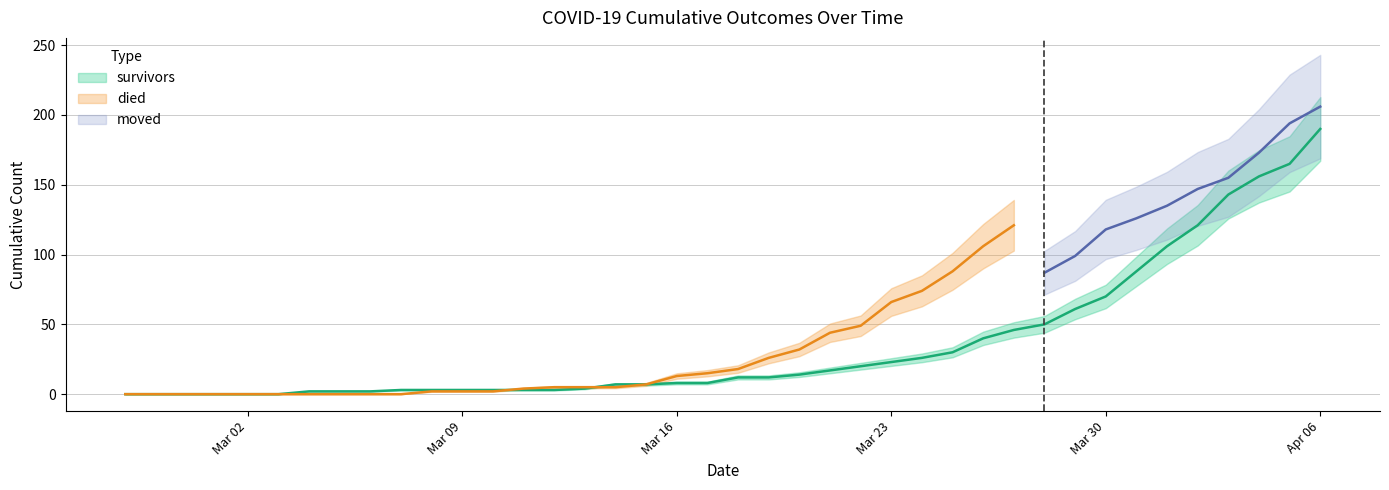

Rank the categories by survivors value from highest to lowest.

2020-04-06, 2020-04-05, 2020-04-04, 2020-04-03, 2020-04-02, 2020-04-01, 2020-03-31, 2020-03-30, 2020-03-29, 2020-03-28, 2020-03-27, 2020-03-26, 2020-03-25, 2020-03-24, 2020-03-23, 2020-03-22, 2020-03-21, 2020-03-20, 2020-03-18, 2020-03-19, 2020-03-16, 2020-03-17, 2020-03-14, 2020-03-15, 2020-03-13, 2020-03-07, 2020-03-08, 2020-03-09, 2020-03-10, 2020-03-11, 2020-03-12, 2020-03-04, 2020-03-05, 2020-03-06, 2020-02-27, 2020-02-28, 2020-02-29, 2020-03-01, 2020-03-02, 2020-03-03